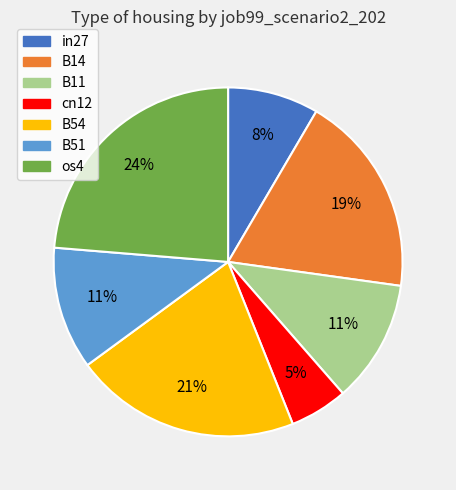

To the nearest percent, what is the average slice percentage?

14%